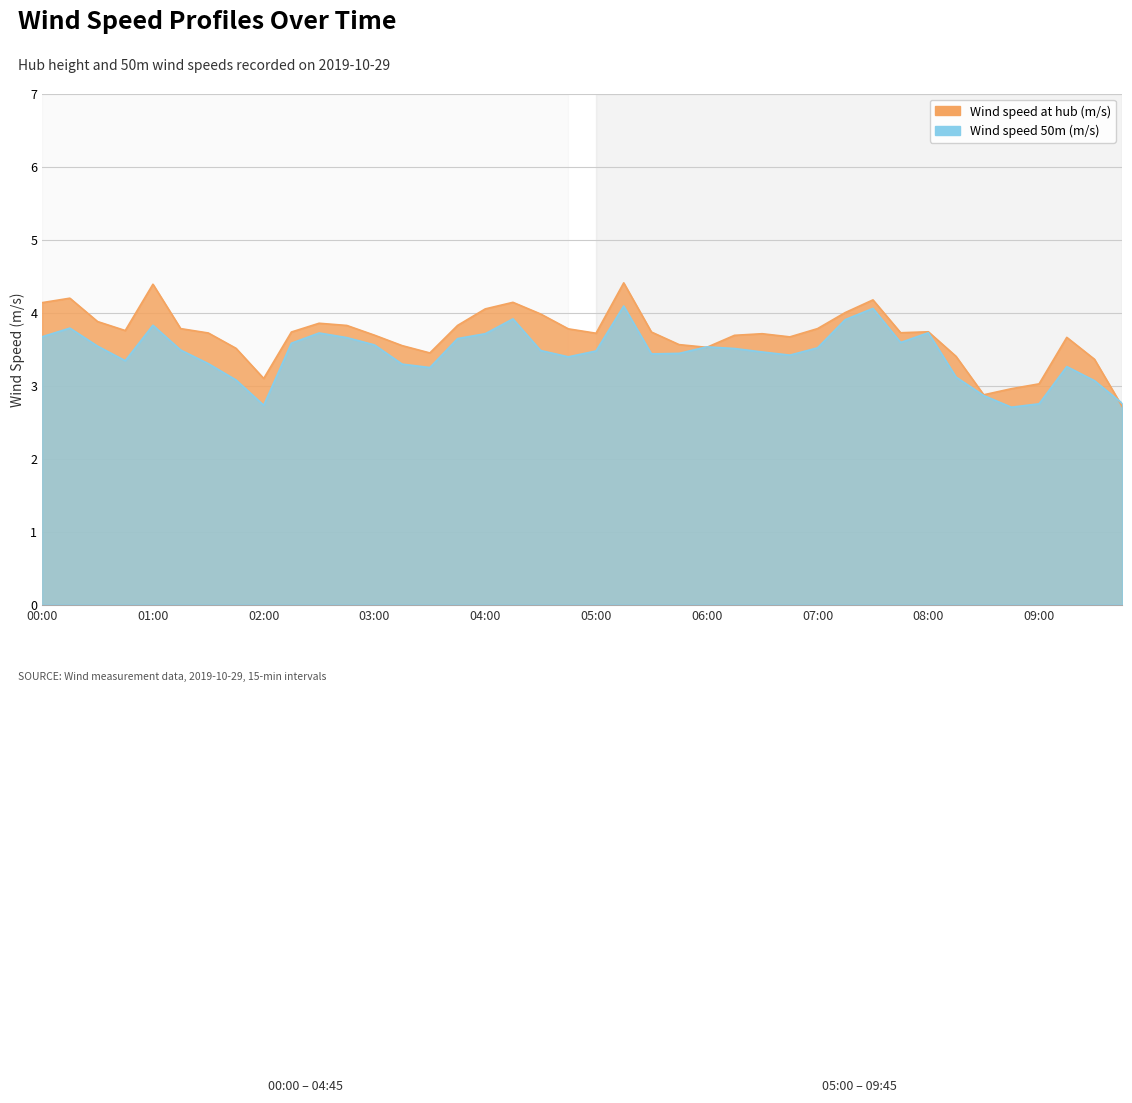

What is the difference between the highest and lowest values at 00:00?

0.5